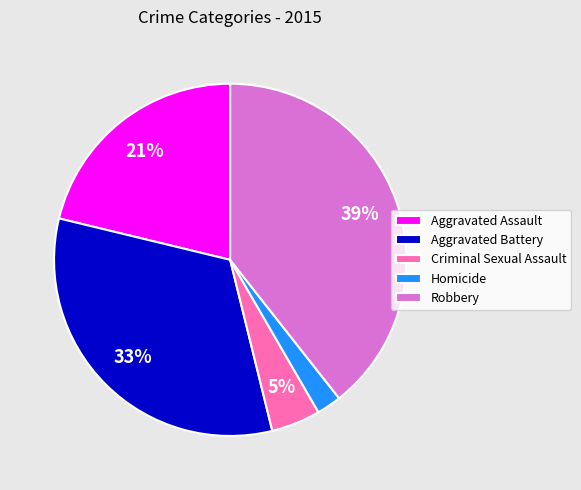

How many segments does this pie chart have?

5